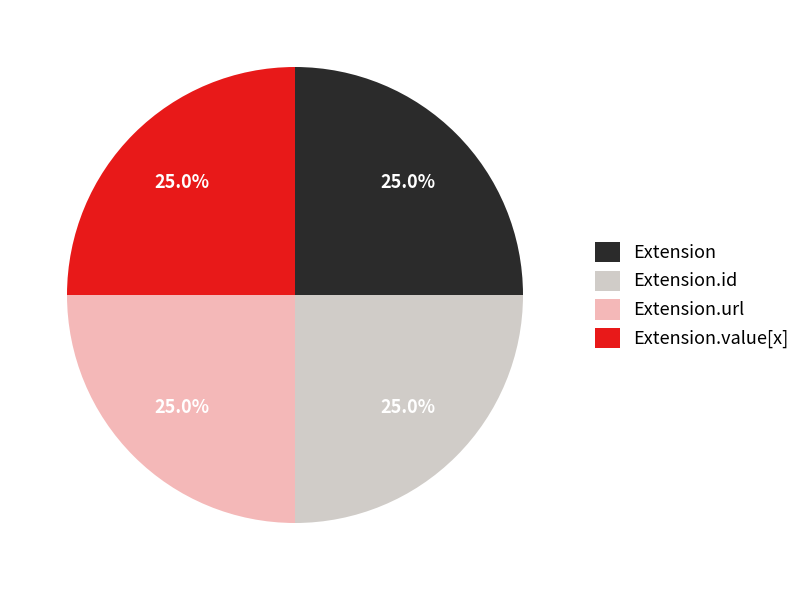

What percentage is the Extension.url slice, to the nearest percent?

25%